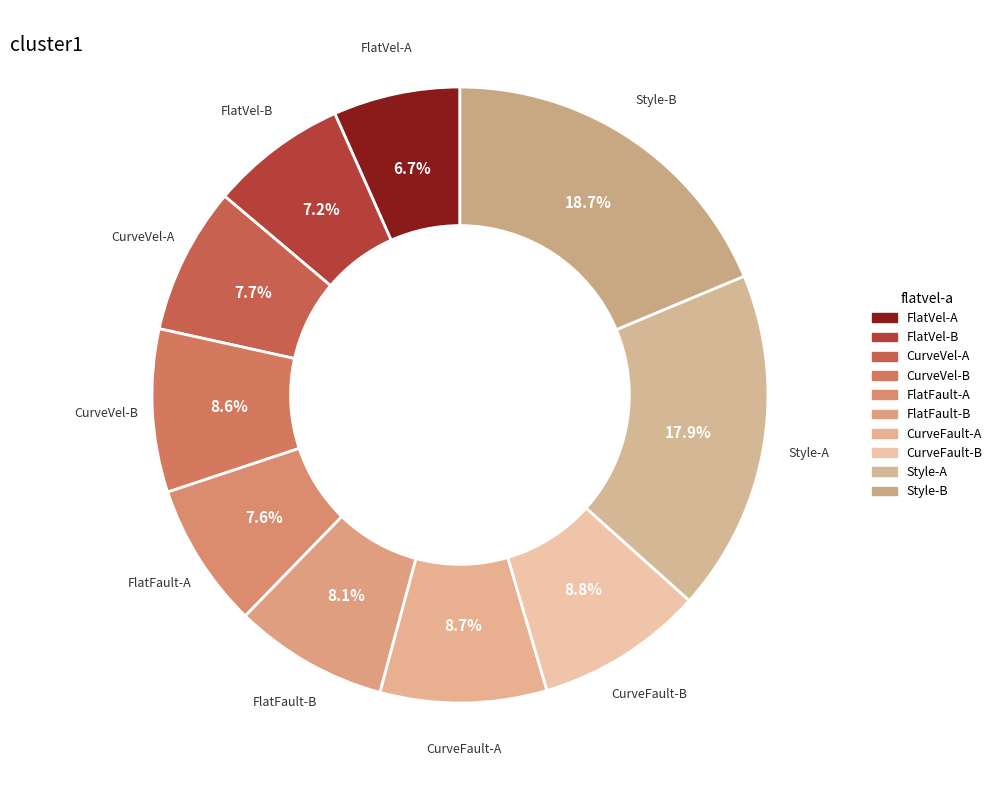

How many slices are in this pie chart?

10